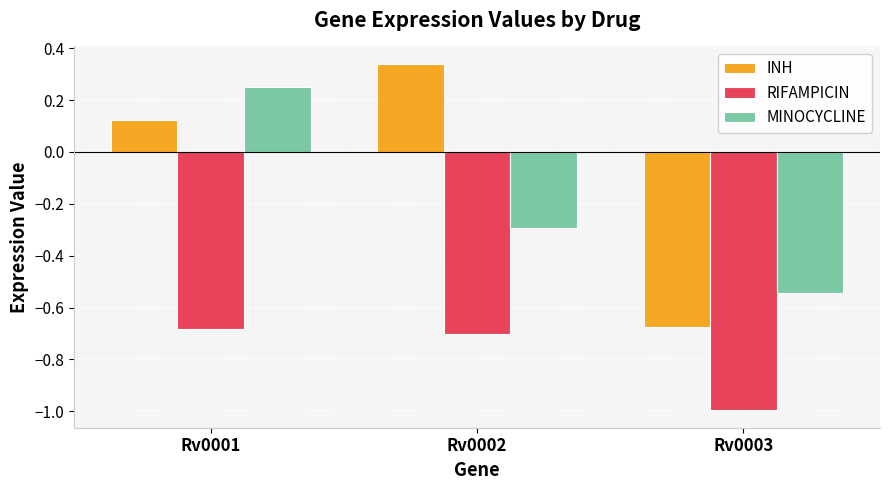

What value does the RIFAMPICIN series have at Rv0003?

-1.0